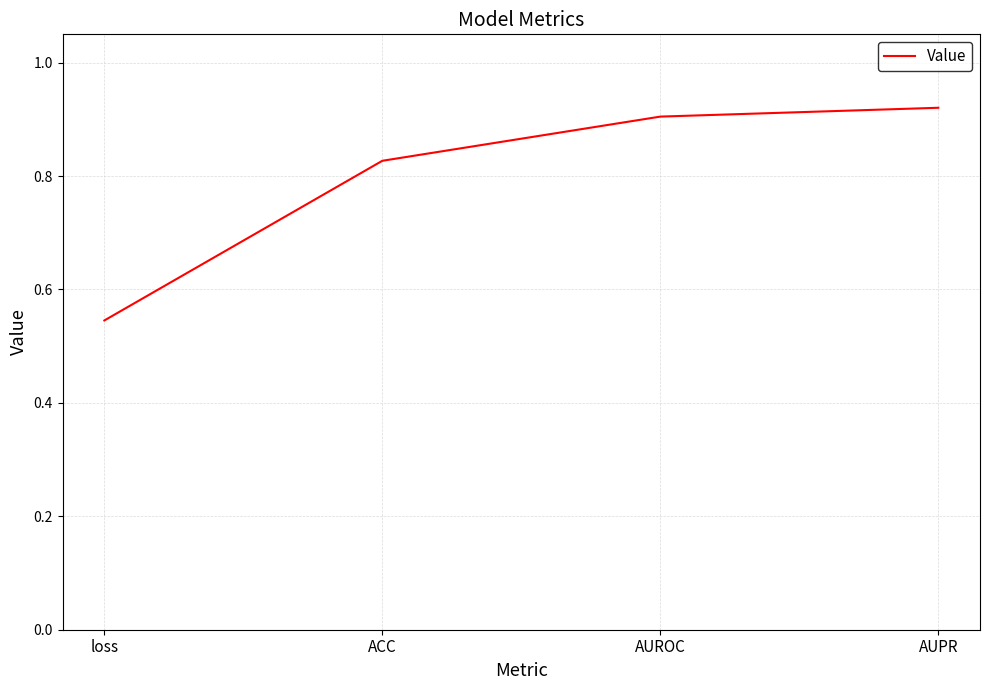

What position from the left is AUROC?

3